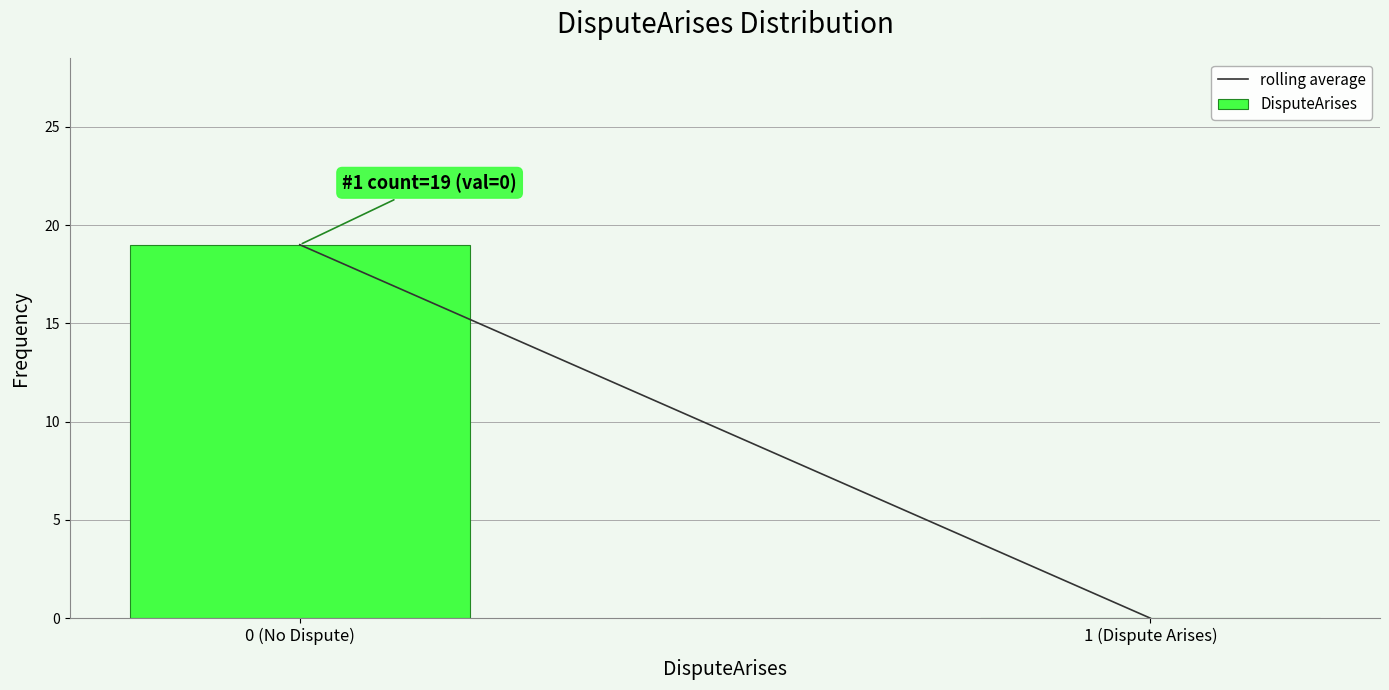

Reading left to right, what are all the values shown in this chart?

0 (No Dispute)=19	1 (Dispute Arises)=0